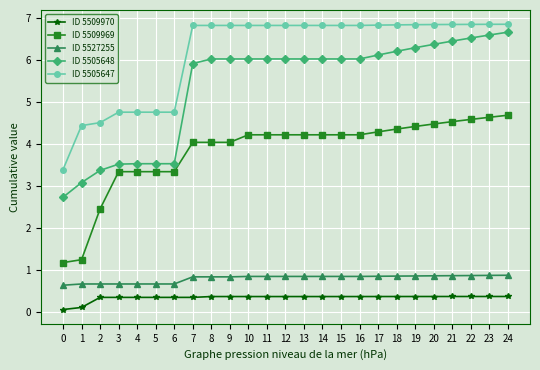

What are all the series names shown in the legend?

ID 5509970, ID 5509969, ID 5527255, ID 5505648, ID 5505647